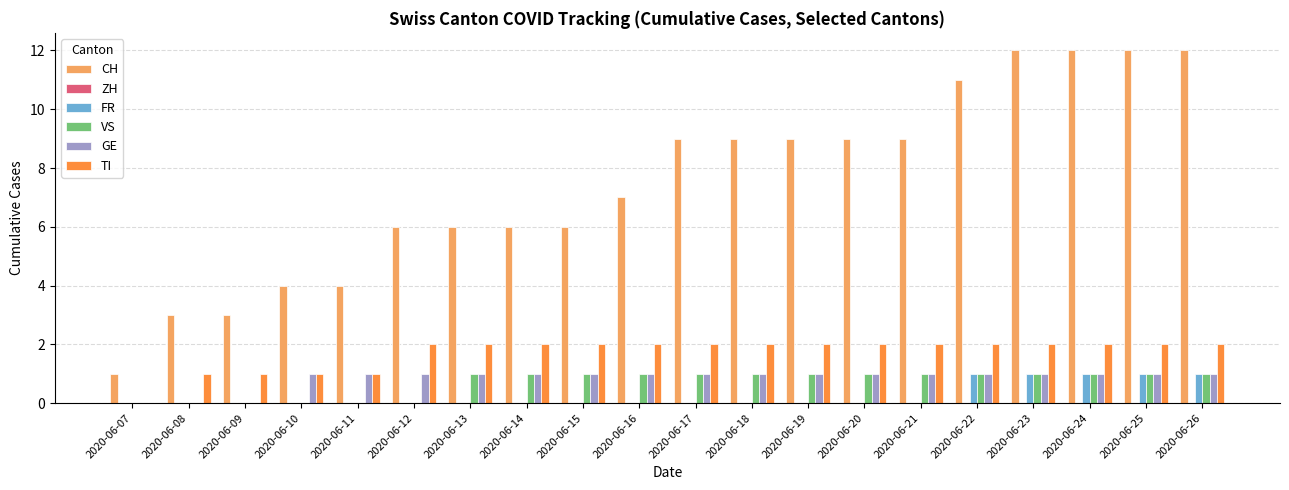

What is the total value across all series at 2020-06-13?

10